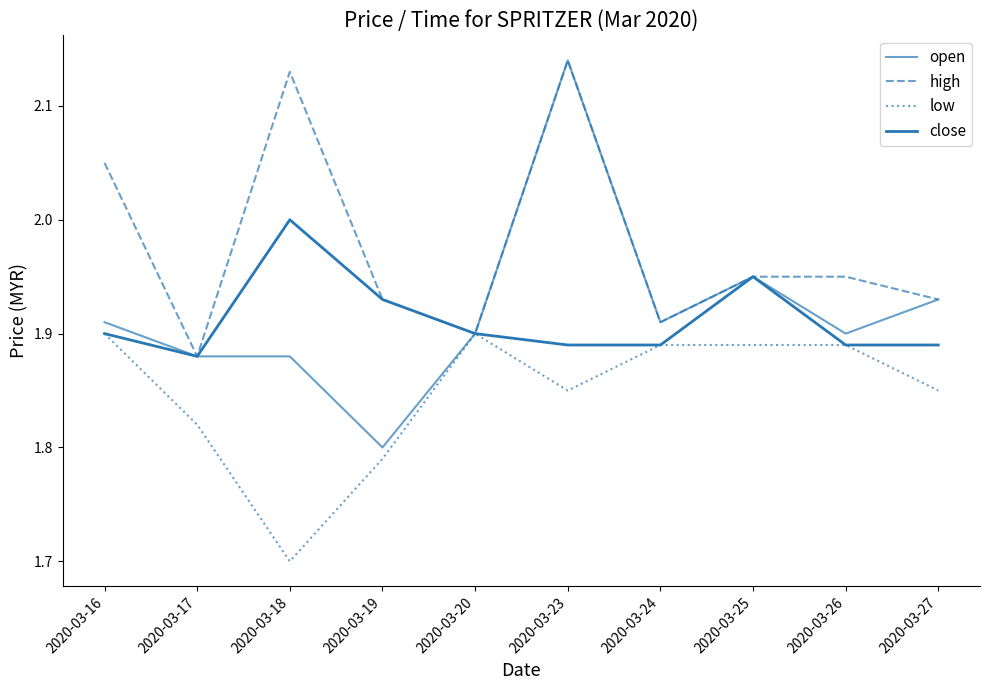

Does the chart display data point markers on the line(s)?

No